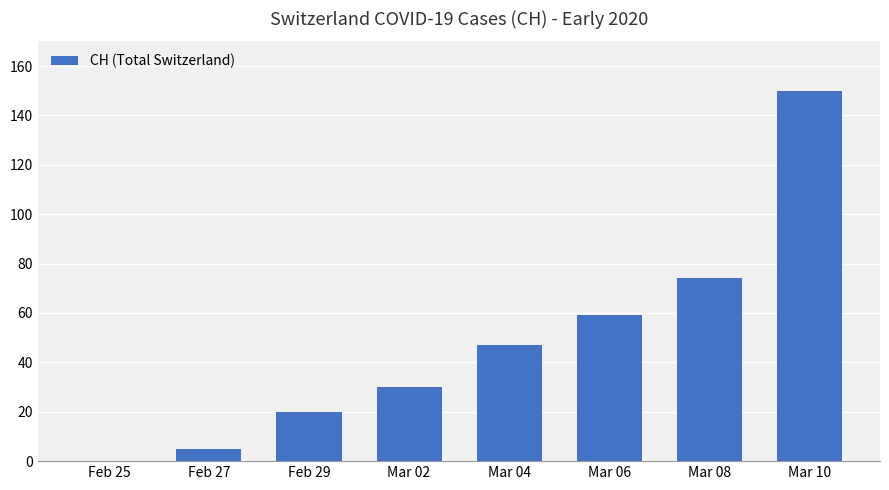

True or false: the data shows 19 at Mar 02.

False